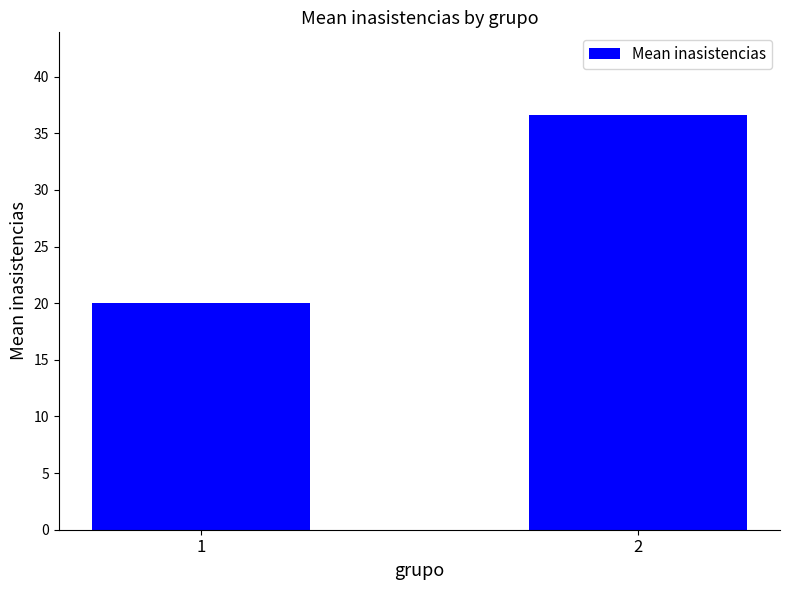

Which category has the lowest value across all series?

1